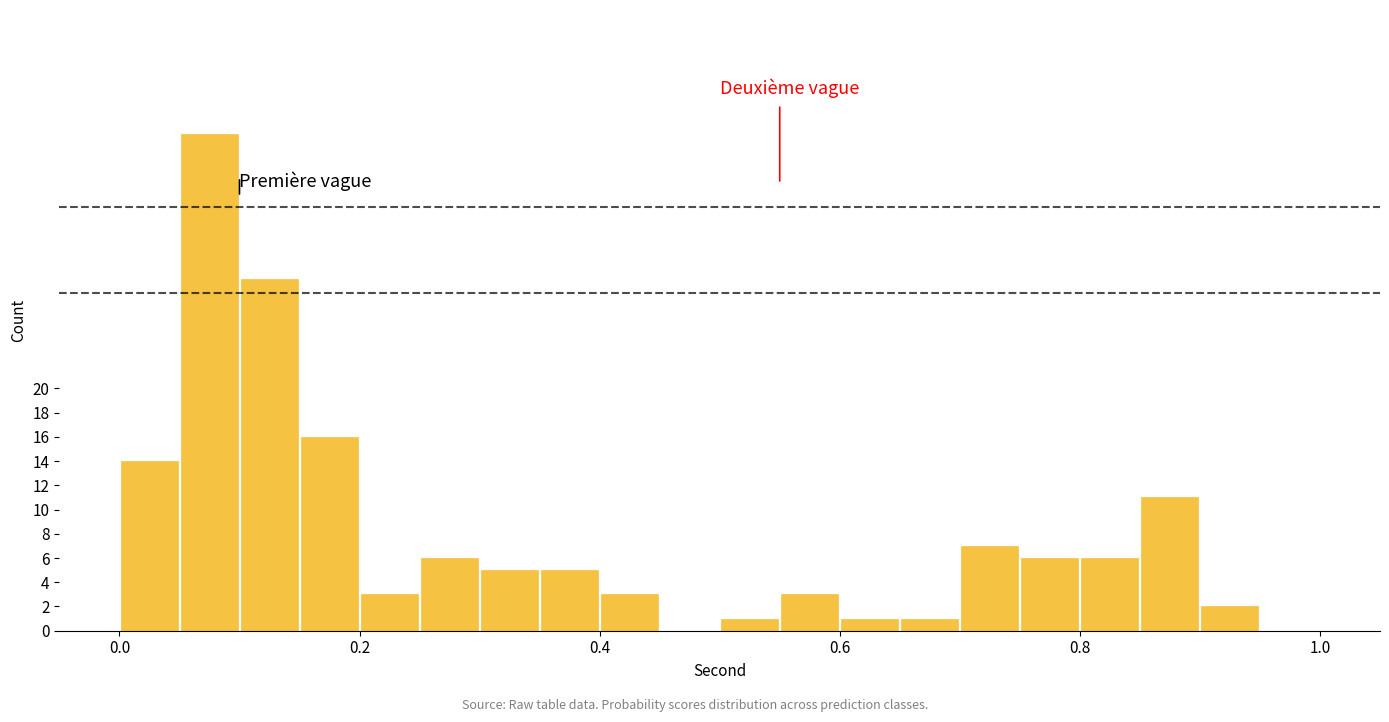

Around what value on the x-axis is the tallest bar? Give the approximate position of its centre, as read against the axis.

0.08